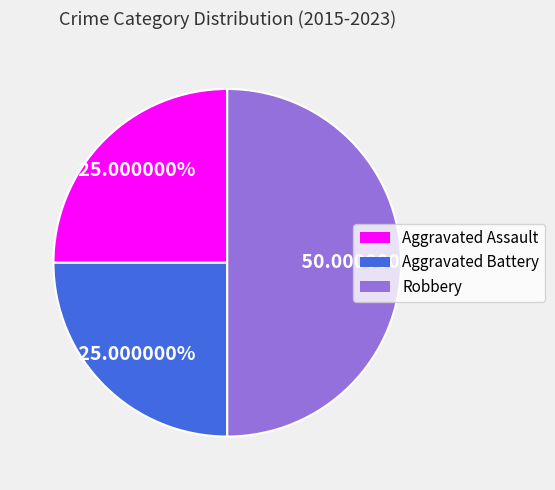

Does Aggravated Assault account for over 50% of the chart?

No